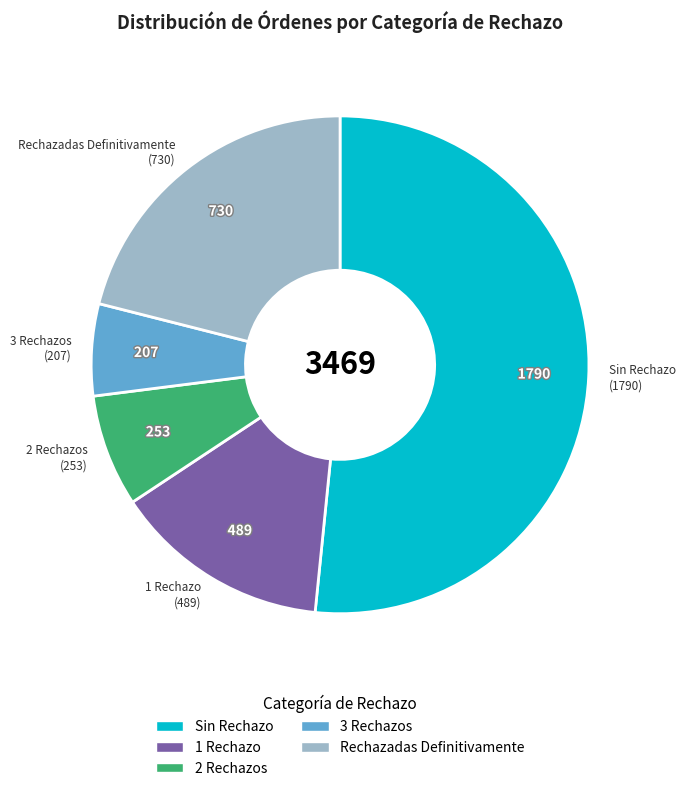

Do 2 Rechazos and 3 Rechazos together represent more than half of the pie?

No